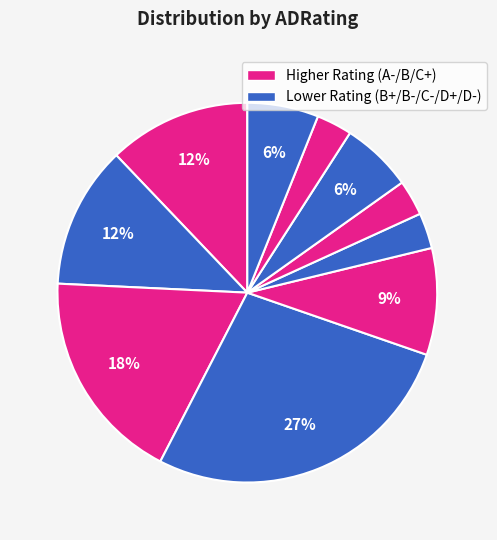

Count the number of slices in the pie.

10